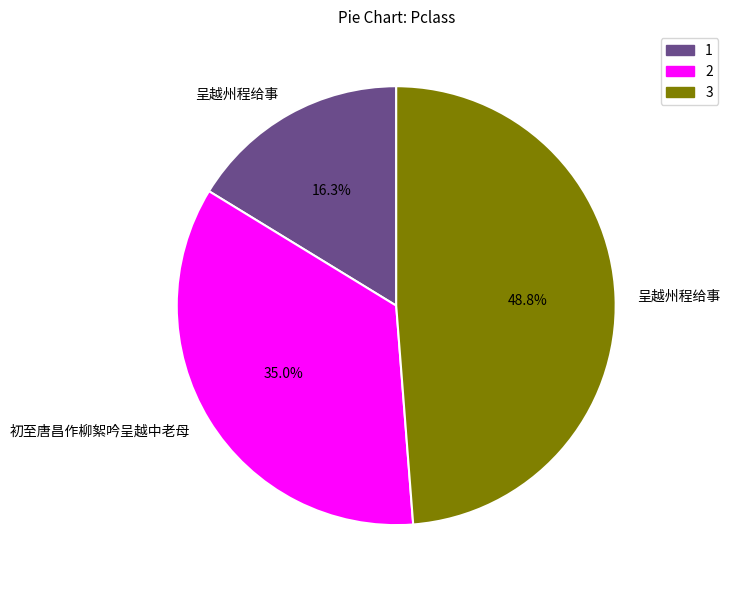

Is there any slice that represents more than half of the pie?

No